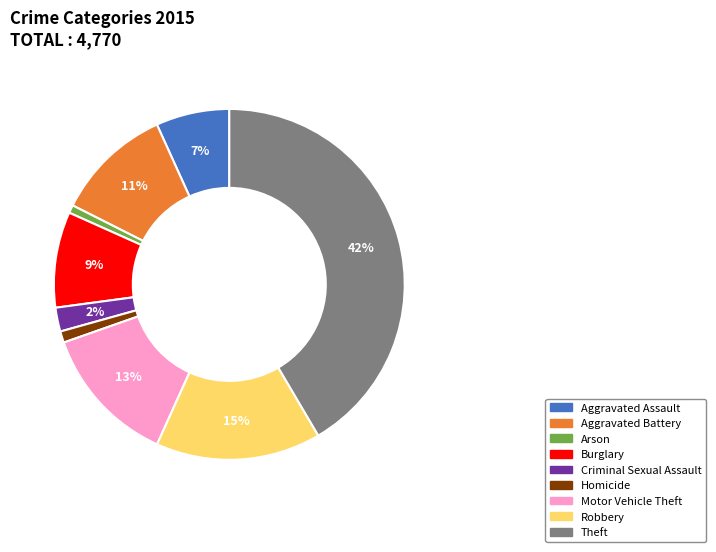

How many slices are in this pie chart?

9